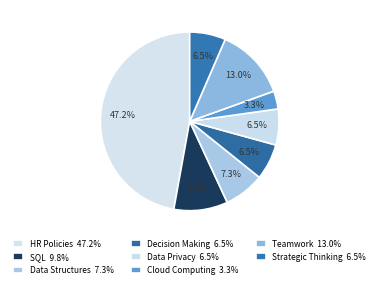

How many segments does this pie chart have?

8